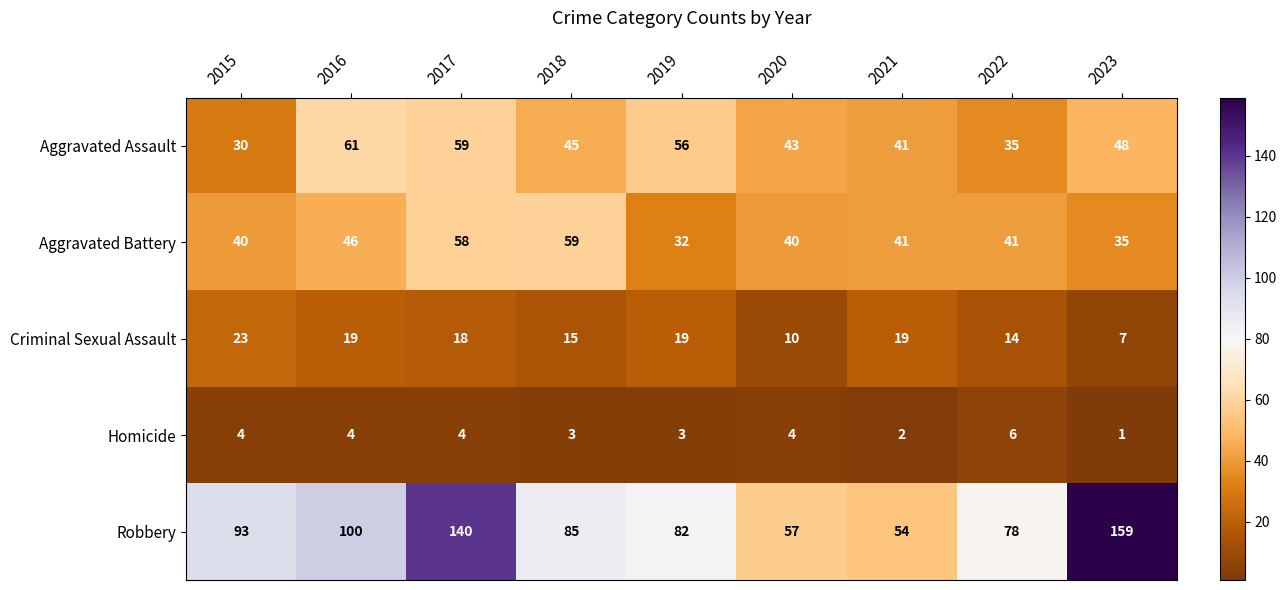

Count the number of categories in the chart.

9